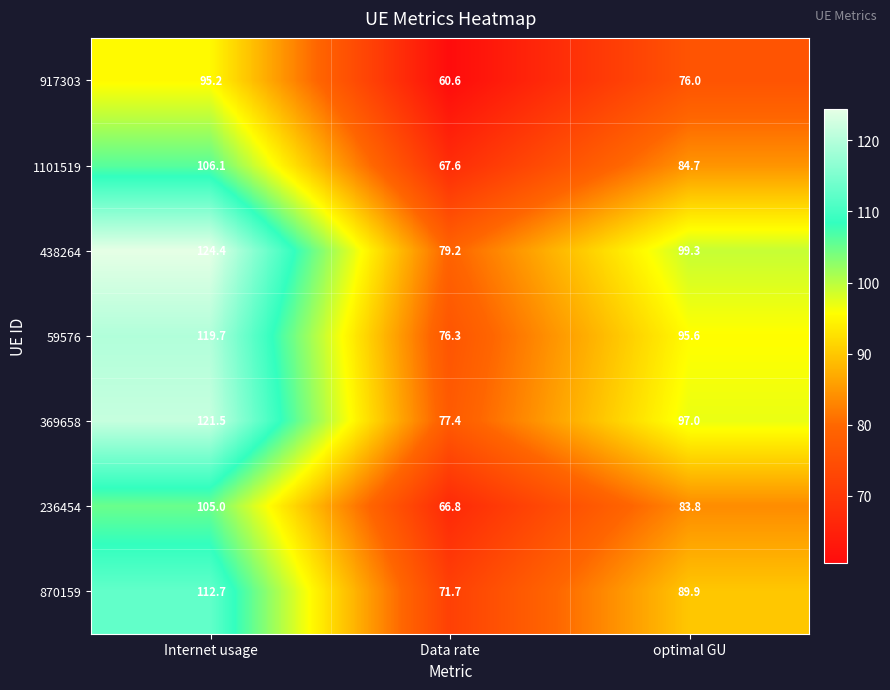

Where is 369658 nearest to the value 99?

optimal GU